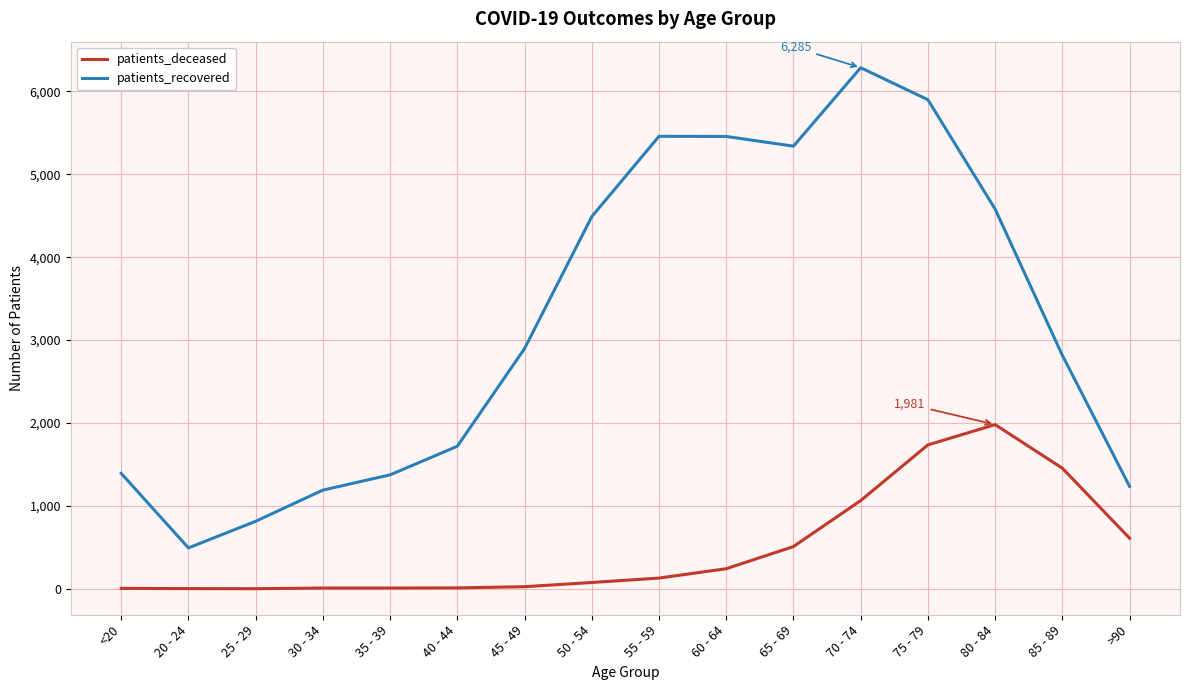

What are all the series names shown in the legend?

patients_deceased, patients_recovered